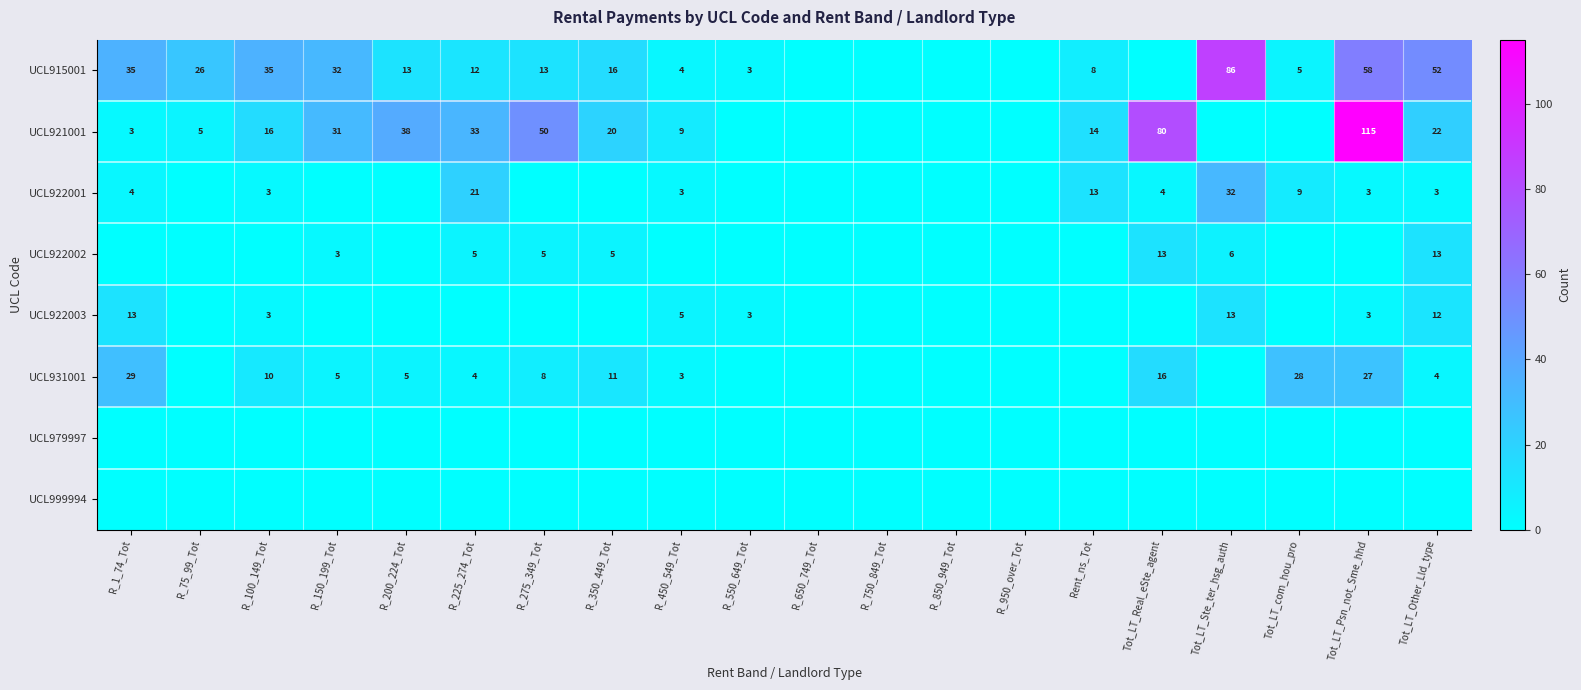

What is the difference between the UCL931001 values at R_150_199_Tot and R_350_449_Tot?

6